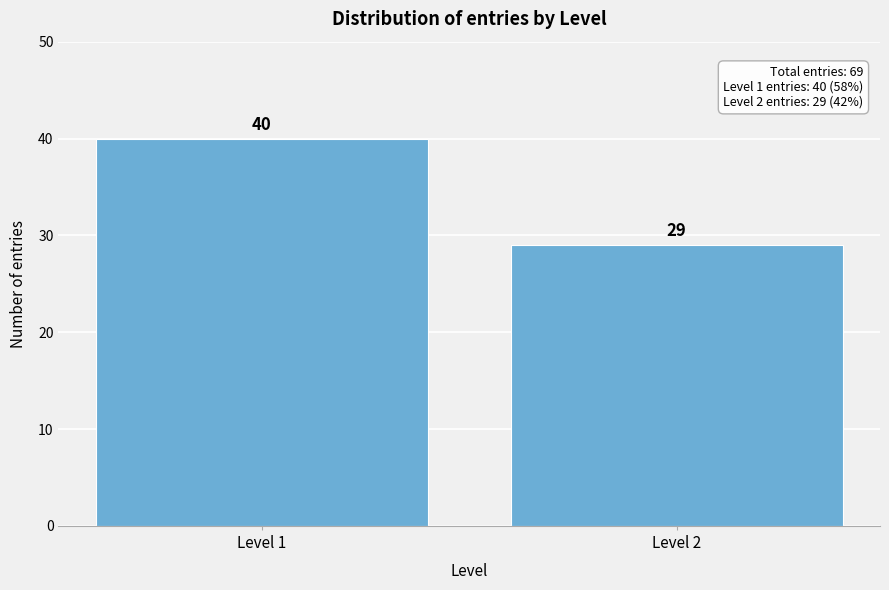

Reading right to left, what are all the values shown in this chart?

Level 2=29	Level 1=40